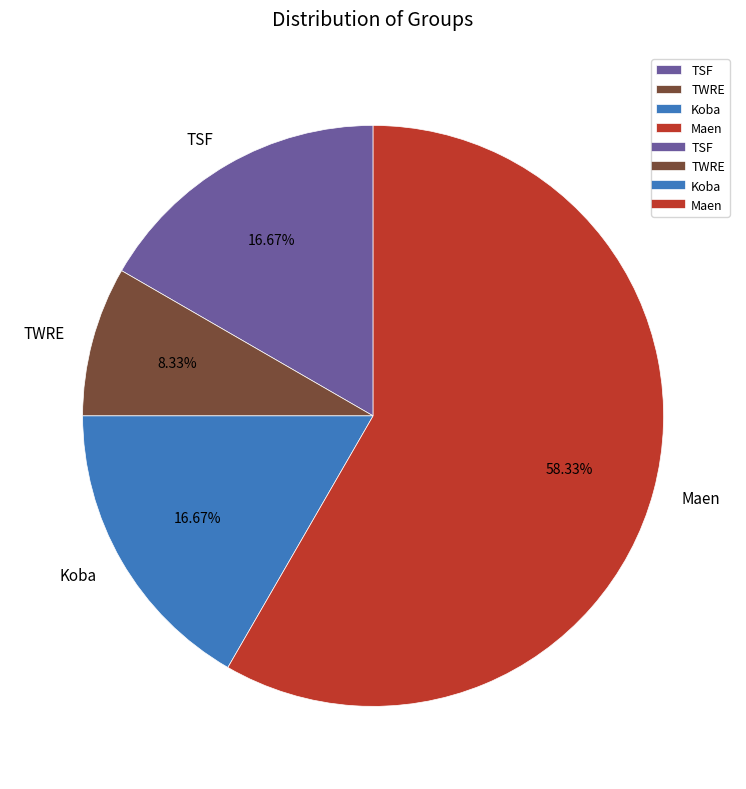

What is the smallest slice in the pie chart?

TWRE